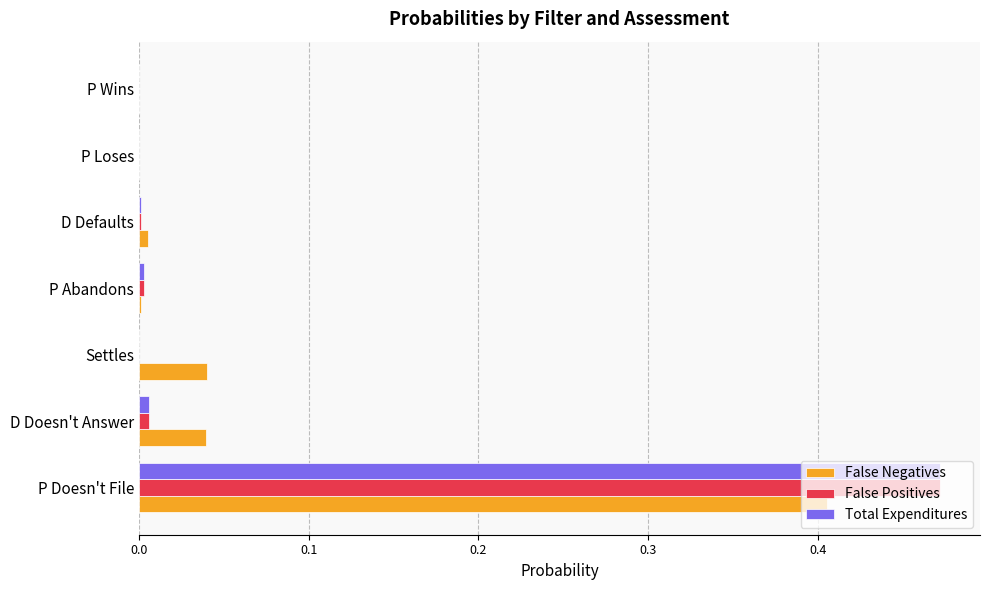

True or false: Total Expenditures has a value of 0.0 at P Wins.

True